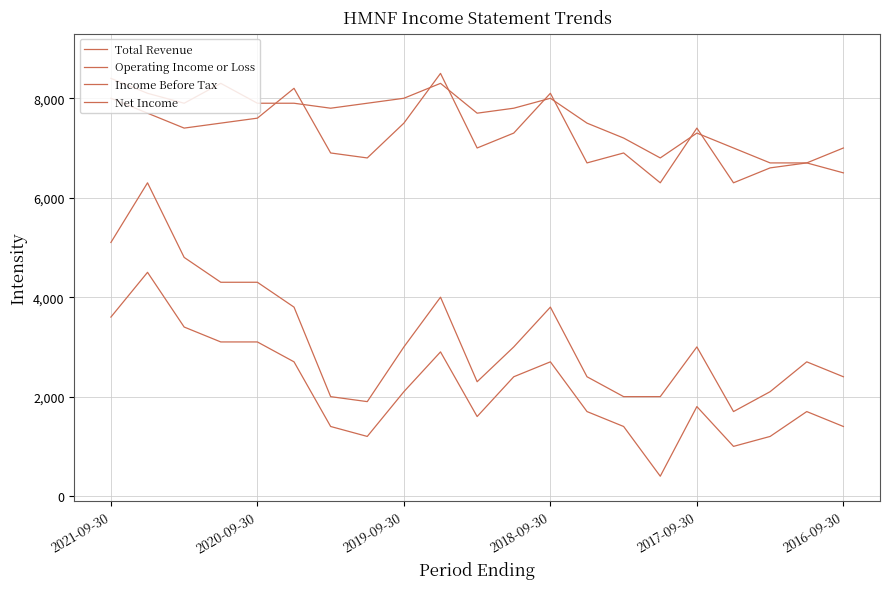

Which category has the lowest value in the Total Revenue series?

18